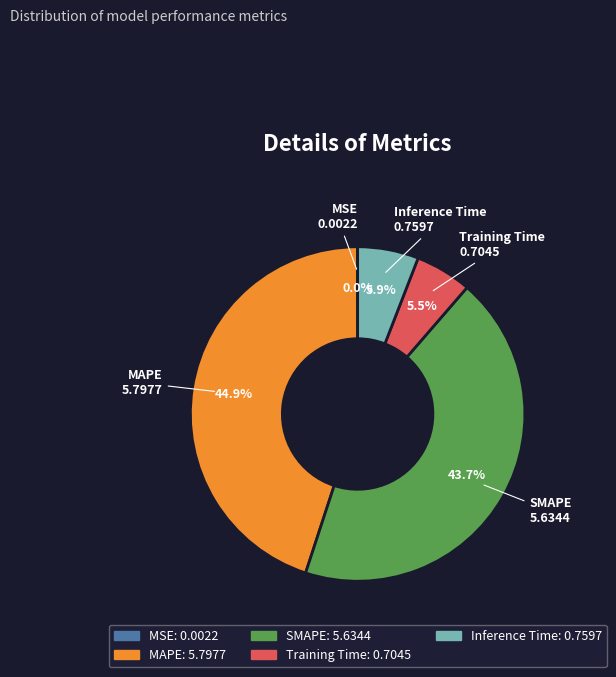

Is there a majority slice in this chart?

No